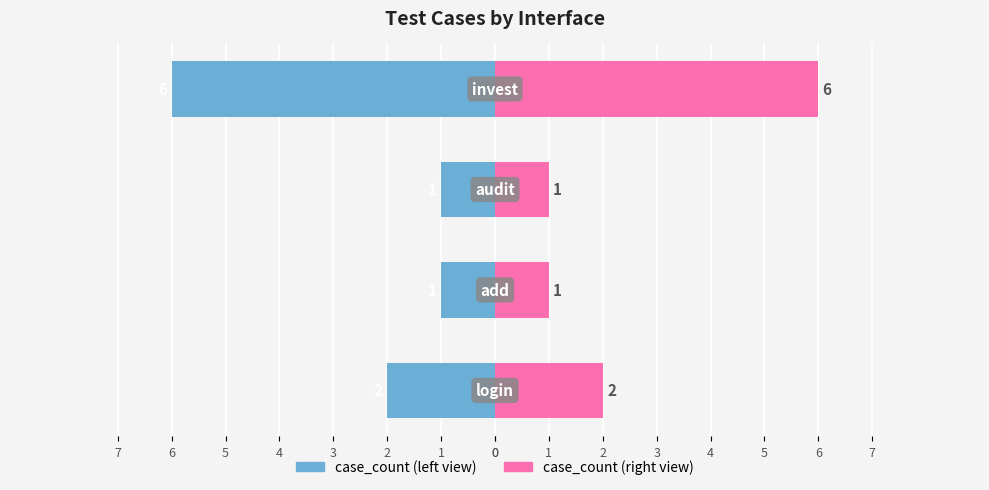

Reading left to right, what are all the values shown in this chart?

case_count (left): 0=-2	1=-1	2=-1	3=-6
case_count (right): 0=2	1=1	2=1	3=6